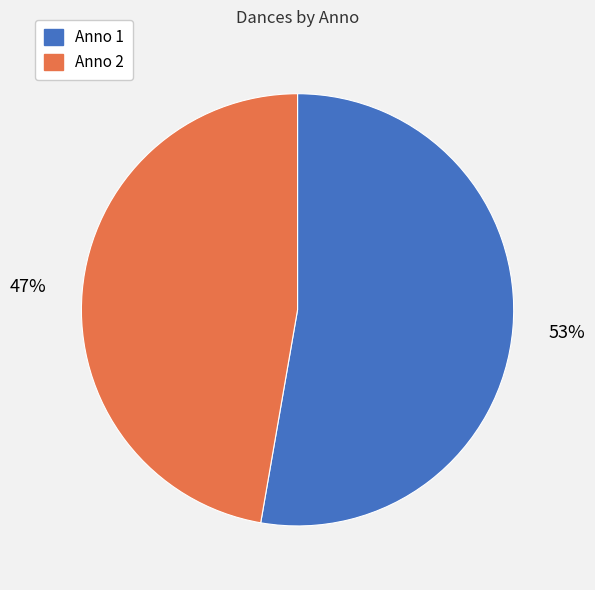

Which slice is the largest?

Anno 1